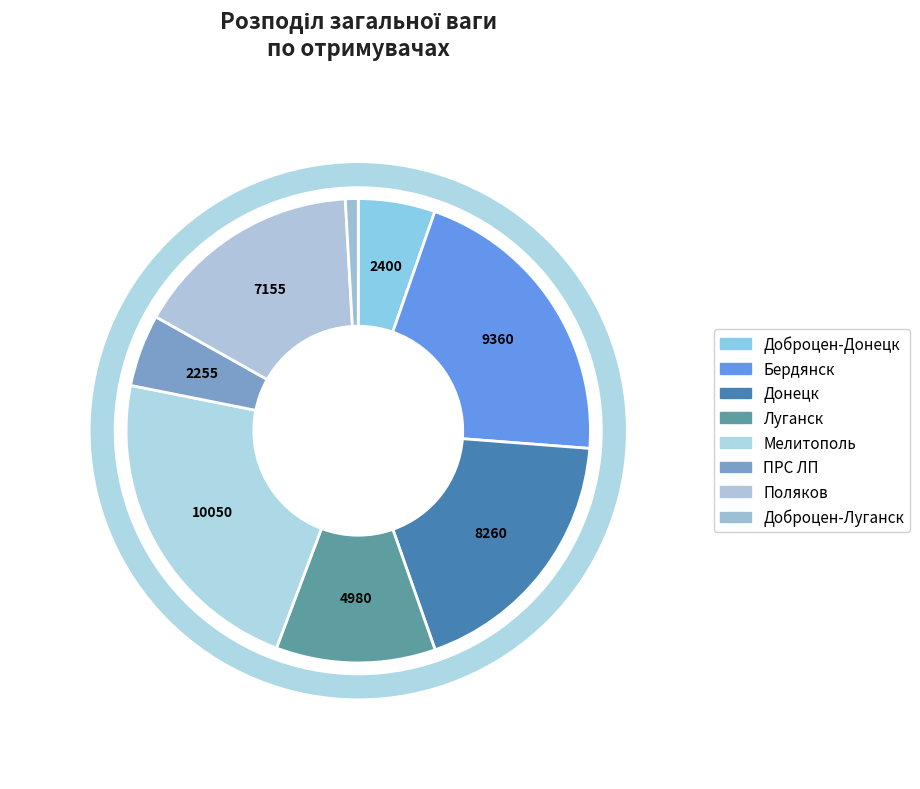

What is the ratio of the value at Мелитополь to the value at Бердянск?

1.1